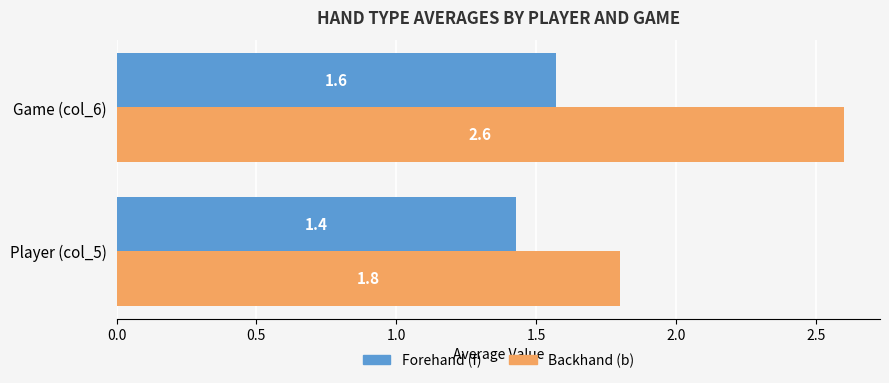

The value of Backhand (b) at Game (col_6) is 2.6. True or false?

True